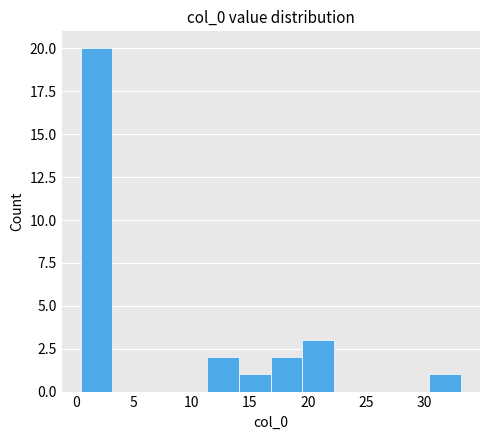

Over which range of the x-axis is the bar tallest?

0.5 to 3.0